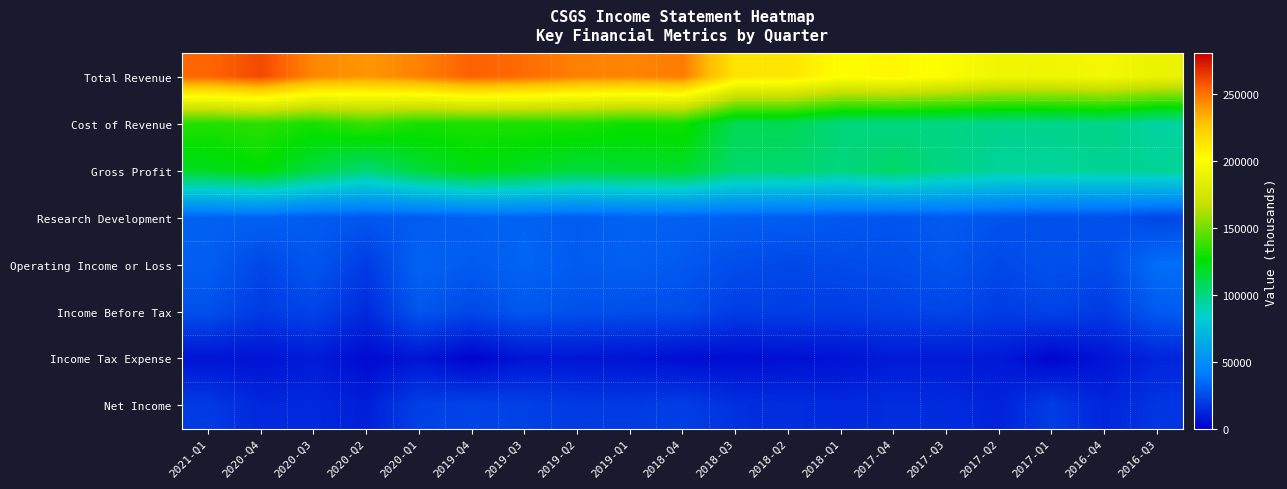

What is the maximum value shown in the chart?

260500